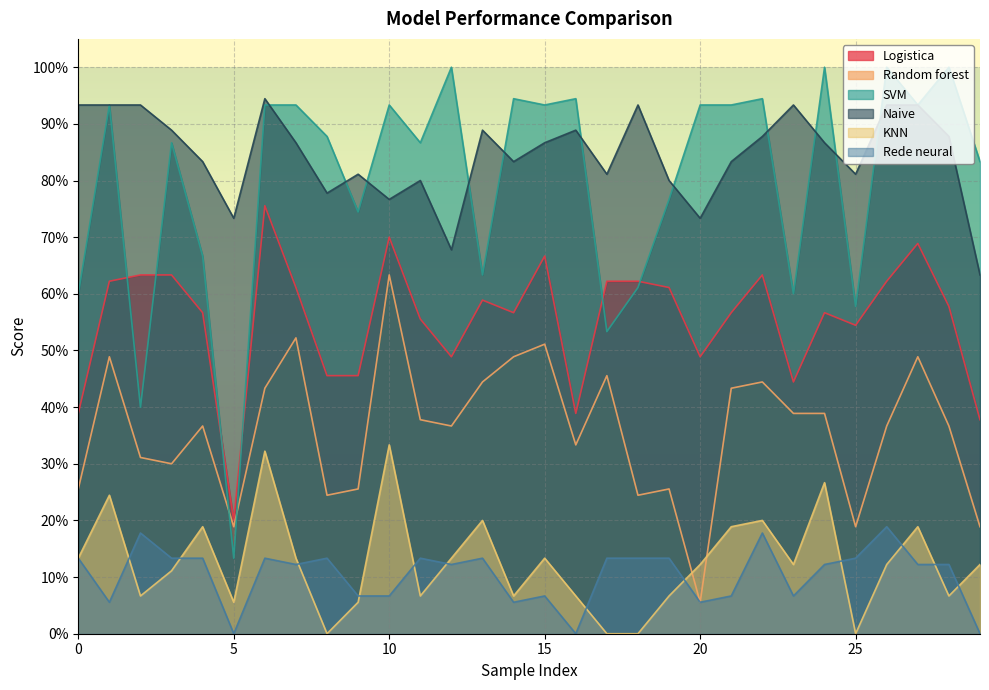

How many lines are shown in the chart?

6